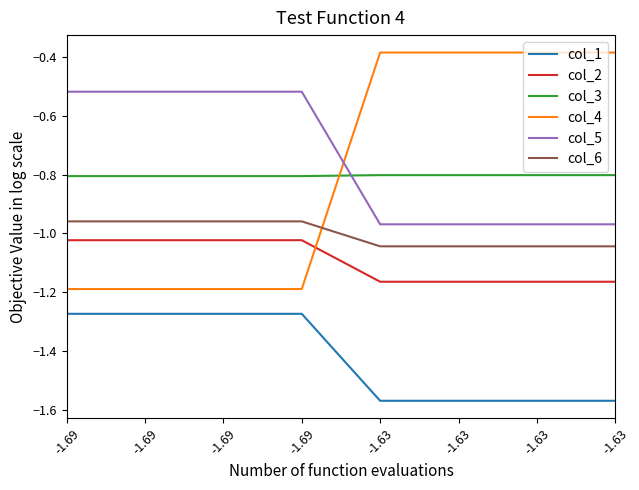

What are all the series names shown in the legend?

col_1, col_2, col_3, col_4, col_5, col_6